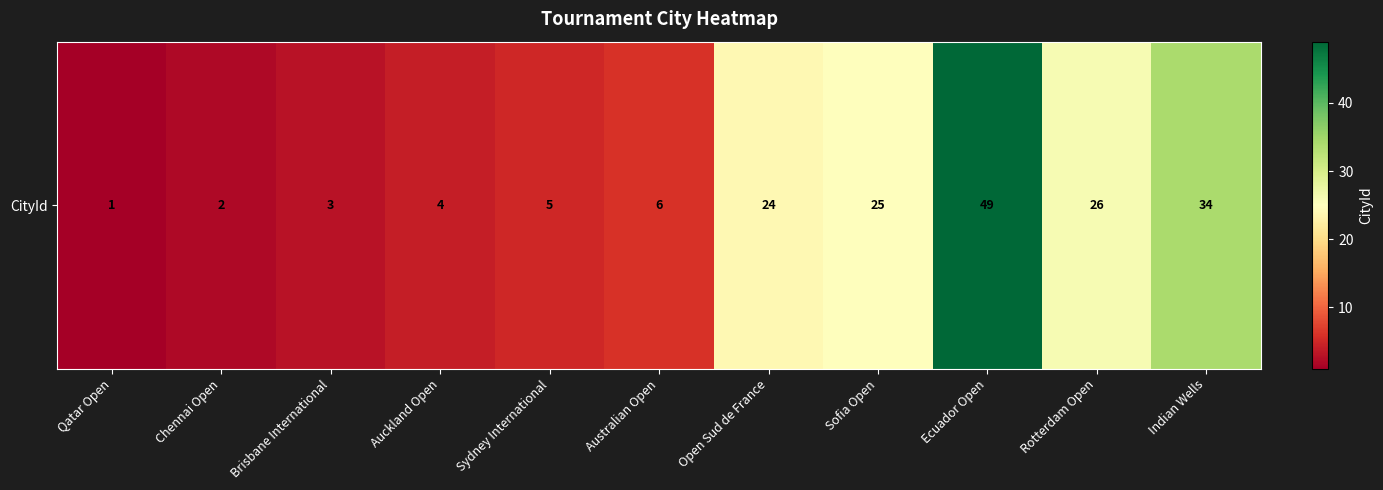

Reading left to right, what are all the values shown in this chart?

Qatar Open=1	Chennai Open=2	Brisbane International=3	Auckland Open=4	Sydney International=5	Australian Open=6	Open Sud de France=24	Sofia Open=25	Ecuador Open=49	Rotterdam Open=26	Indian Wells=34